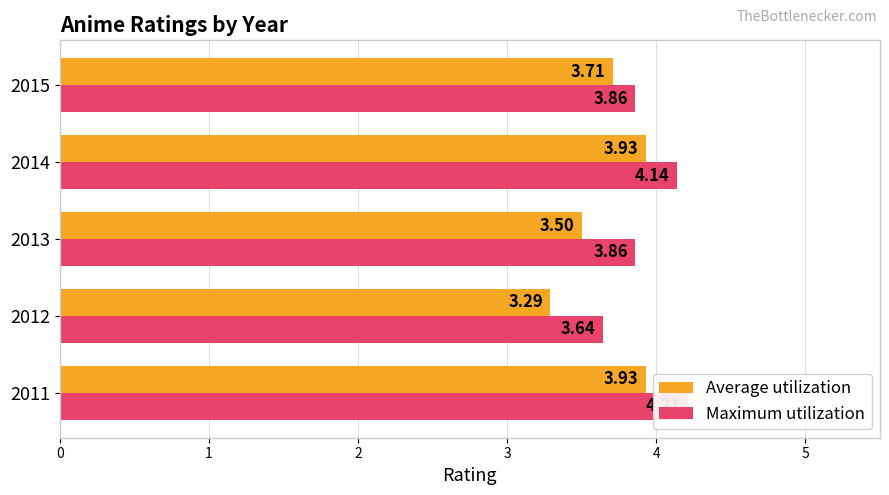

Which series has the largest total across all categories?

Maximum utilization